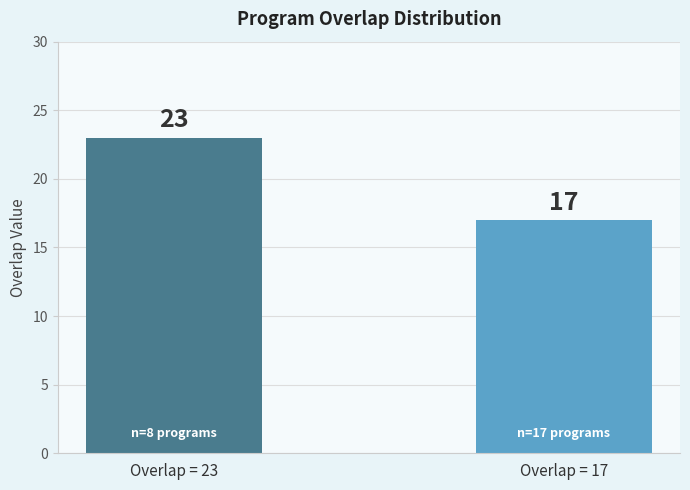

Which label corresponds to the smallest value in the chart?

Overlap = 17